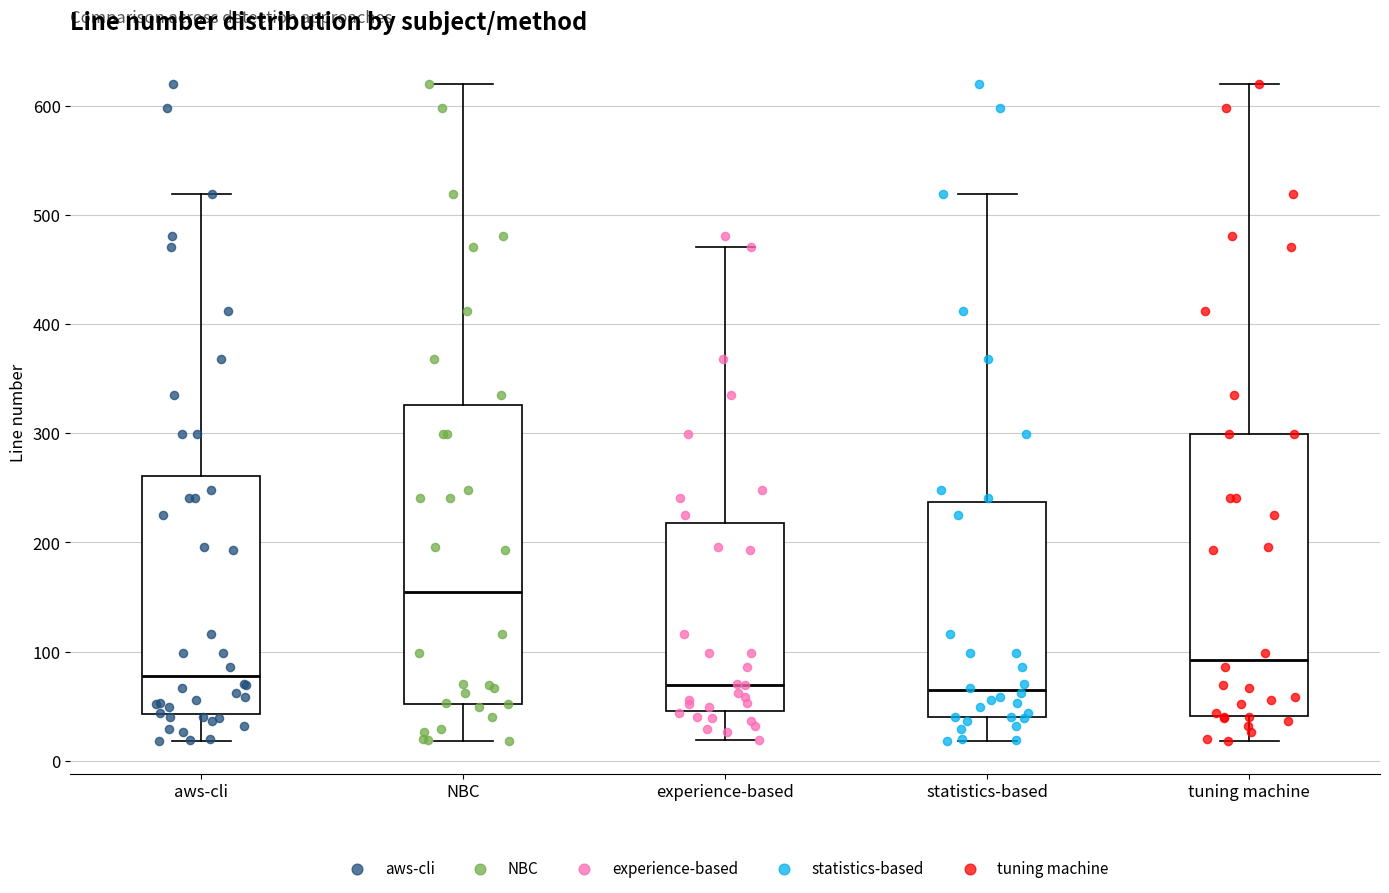

Reading left to right, read every box against the y-axis: the position of its median line, the range the box covers, and the ends of its whiskers. The values are not printed on the chart, so give them approximately, as read against the axis.

aws-cli: median 80, box 40 to 260, whiskers 20 to 520
NBC: median 150, box 50 to 330, whiskers 20 to 620
experience-based: median 70, box 50 to 220, whiskers 20 to 470
statistics-based: median 60, box 40 to 240, whiskers 20 to 520
tuning machine: median 90, box 40 to 300, whiskers 20 to 620